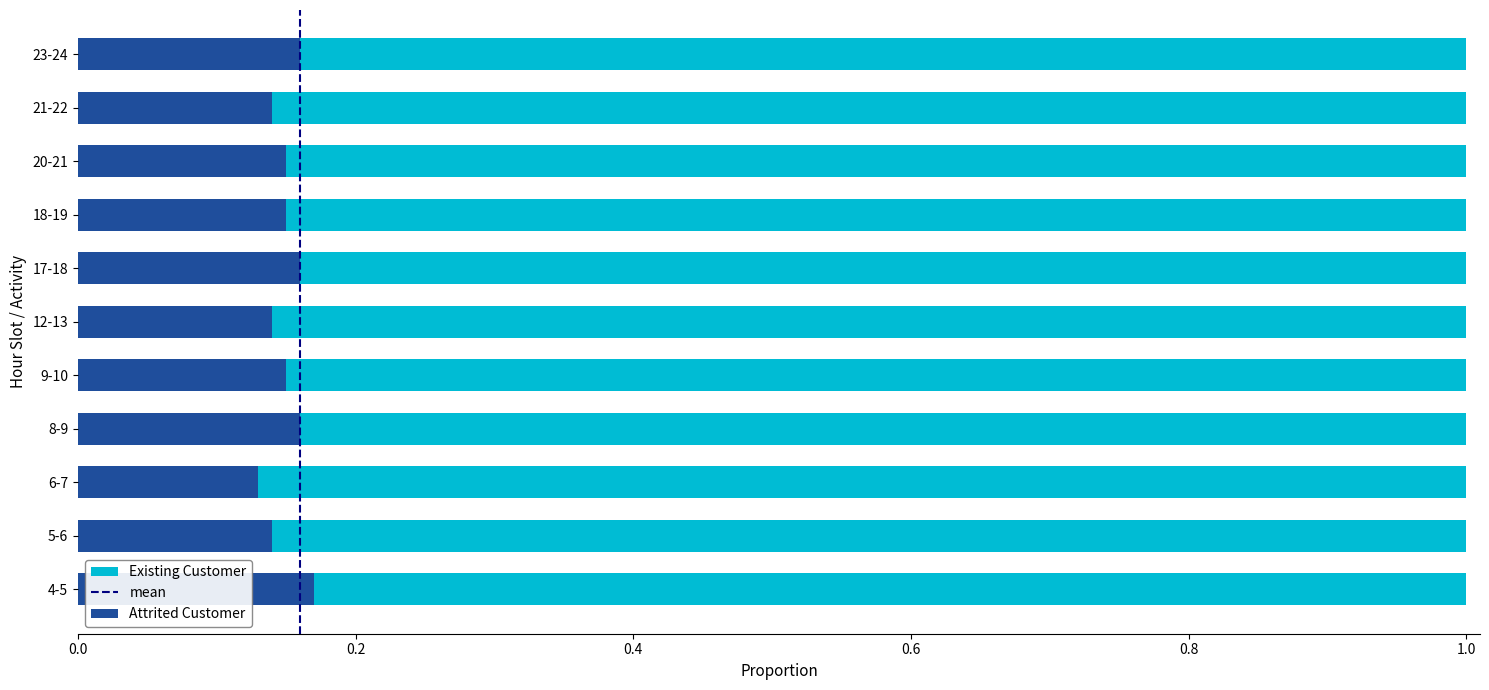

Count the Attrited Customer values in the range 0 to 1.

11